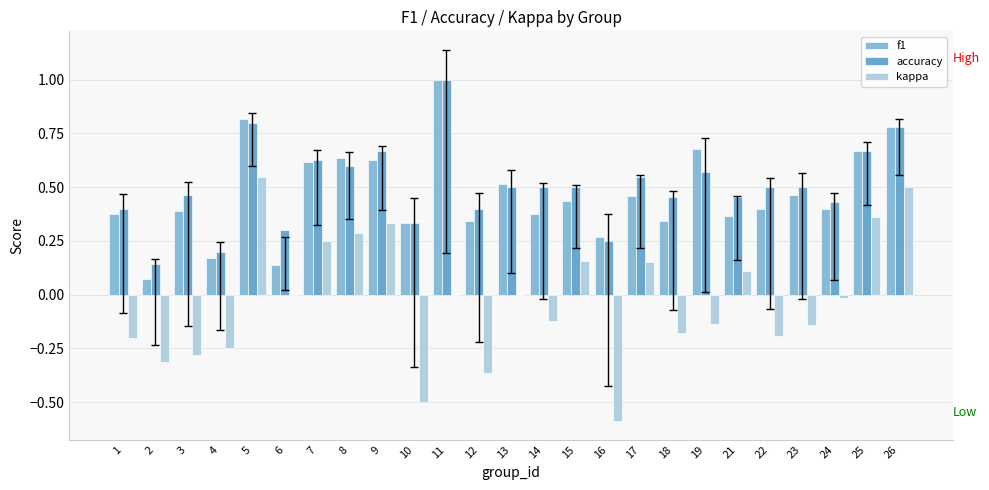

What is the approximate value of accuracy at 8?

0.6